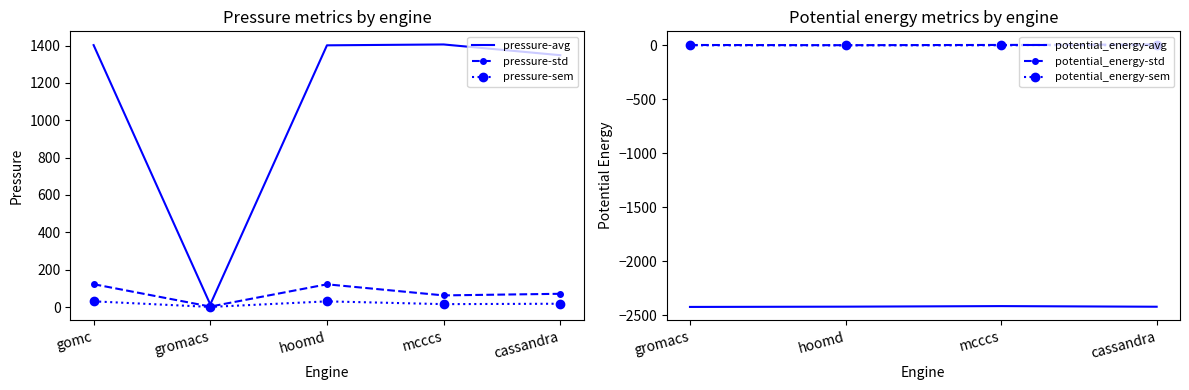

True or false: pressure-avg has a value of 672.9 at hoomd.

False